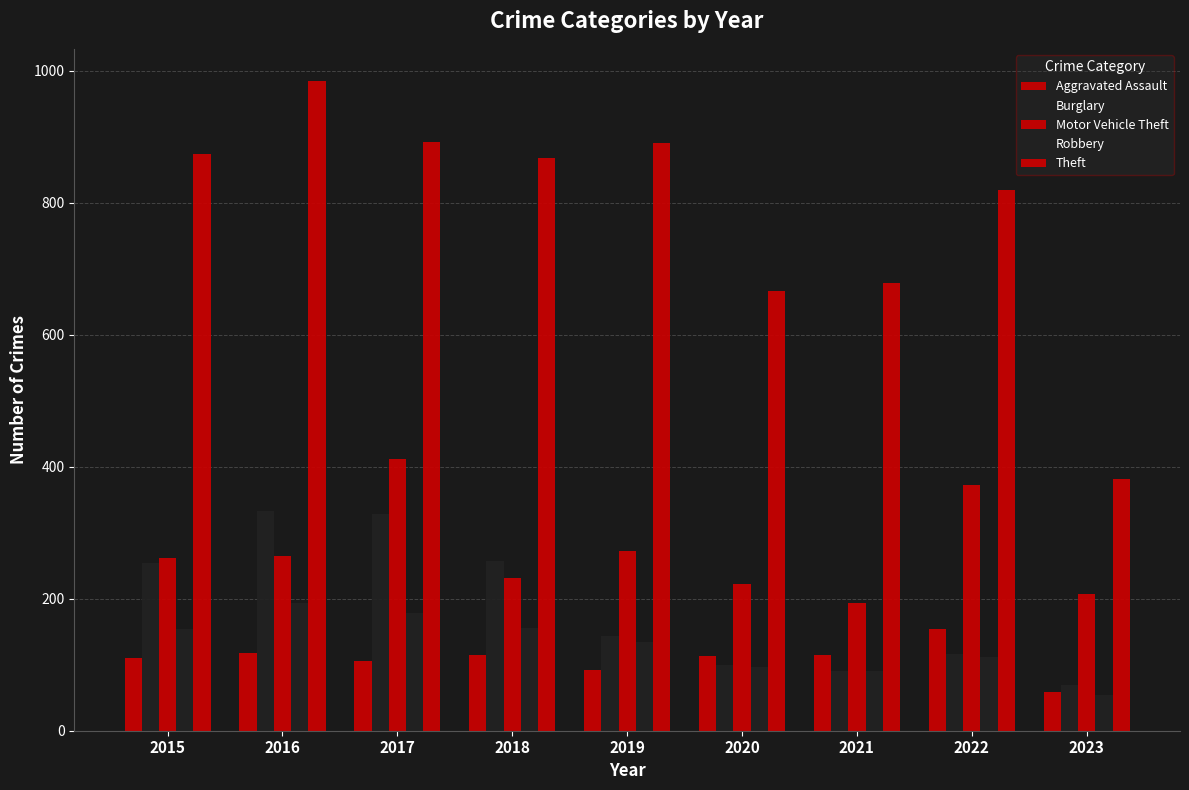

What is the total value across all series at 2017?

1915